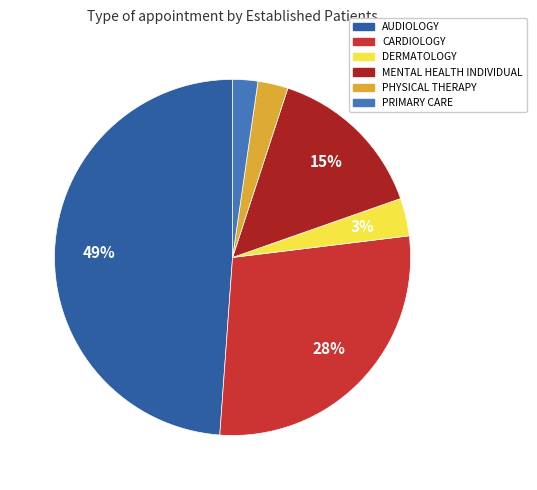

Which slice is the largest?

AUDIOLOGY